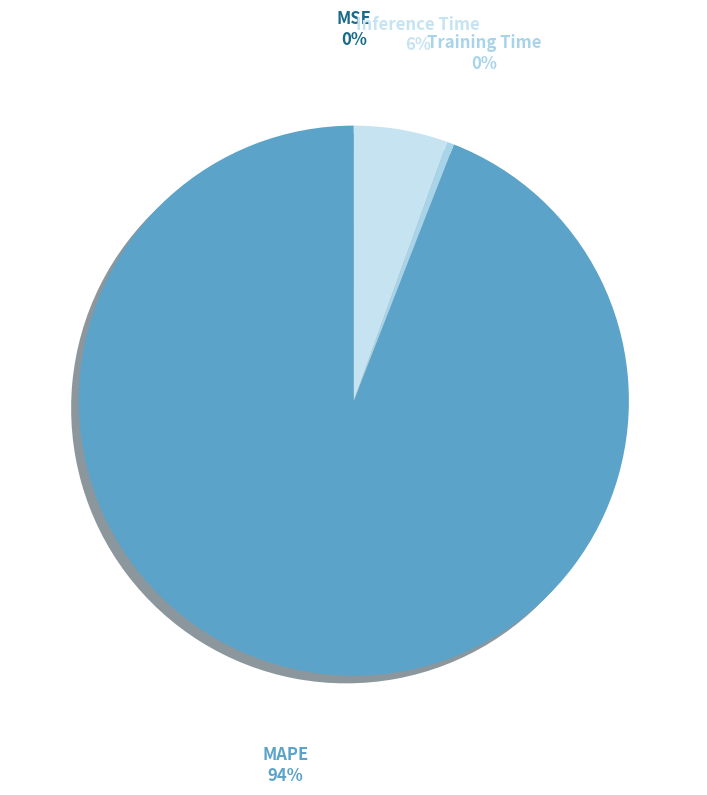

Is there any slice that represents more than half of the pie?

Yes